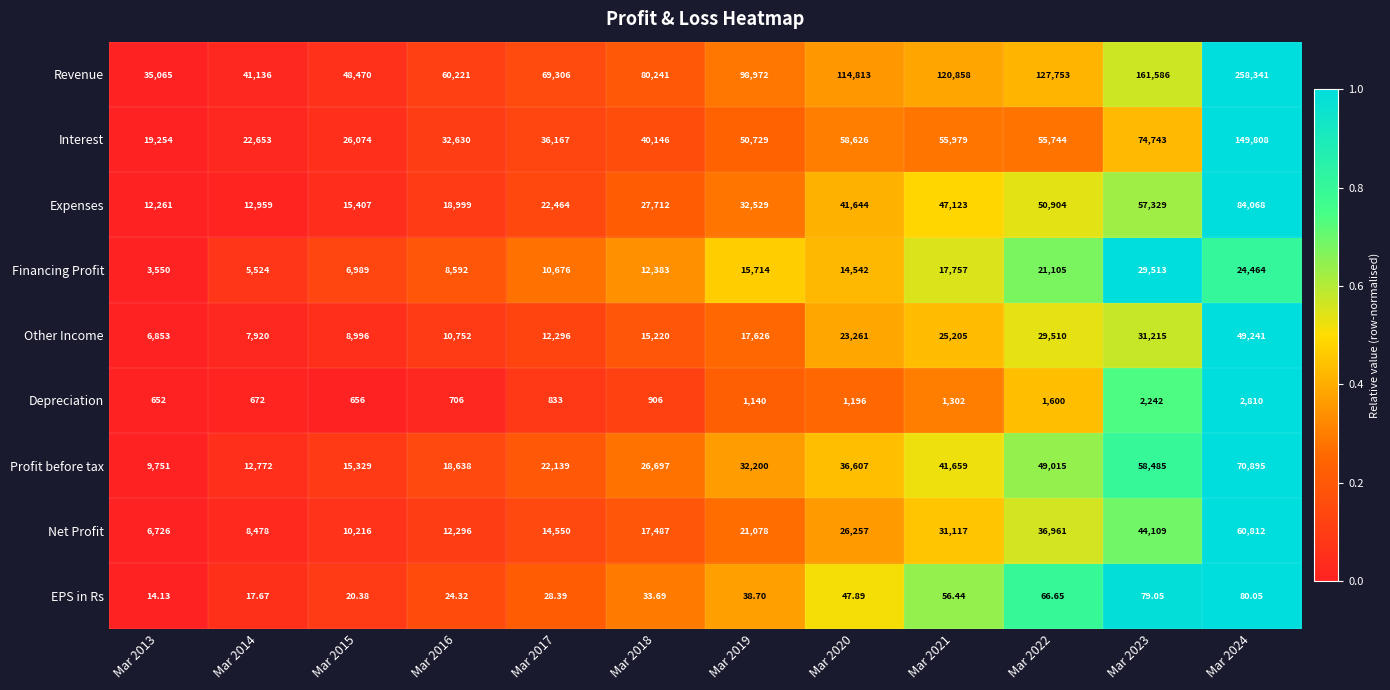

Which series has the widest spread of values?

Revenue